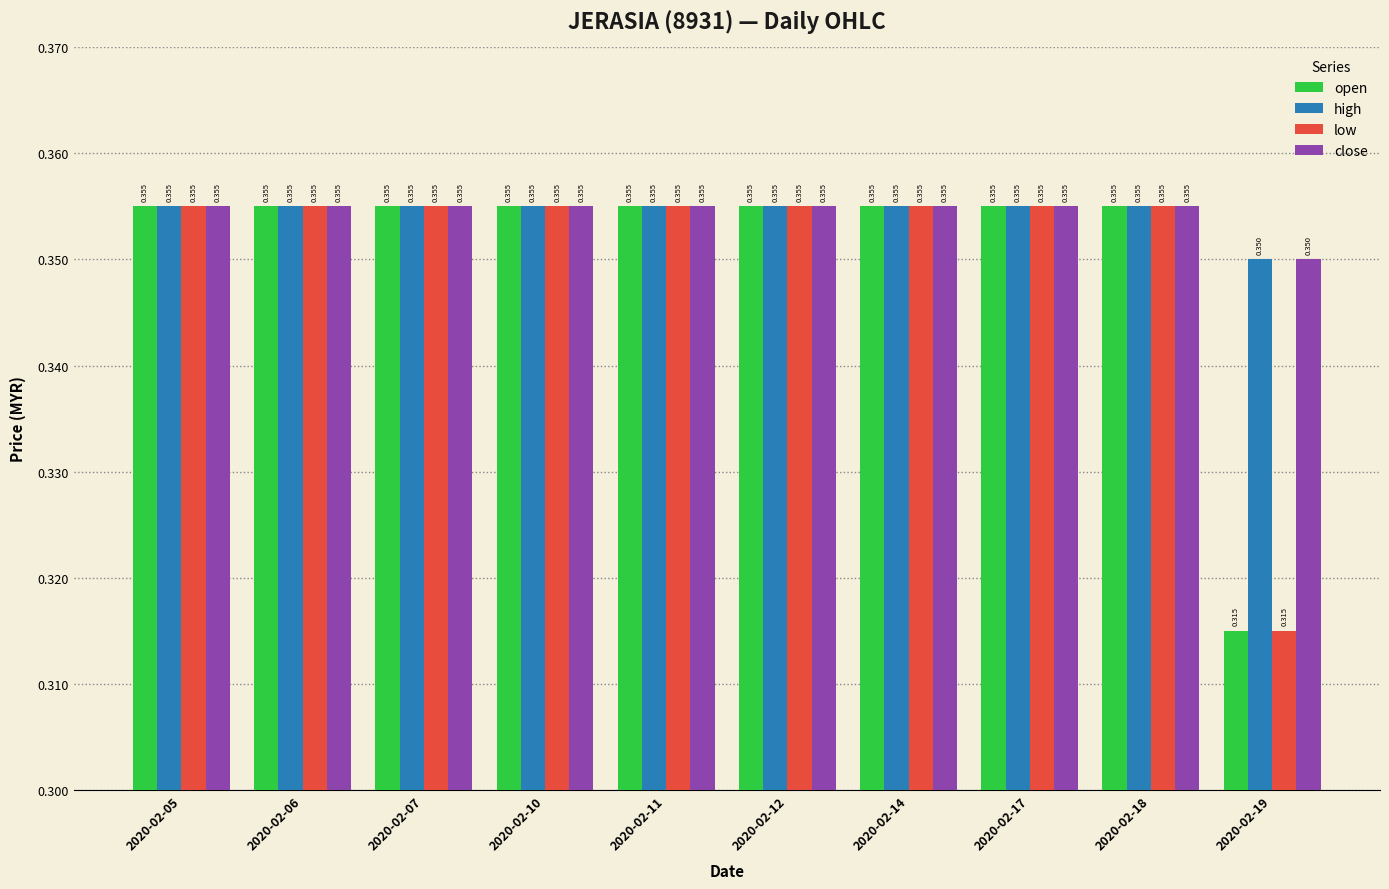

What is the value of the low bar at the 6th from the left?

0.4